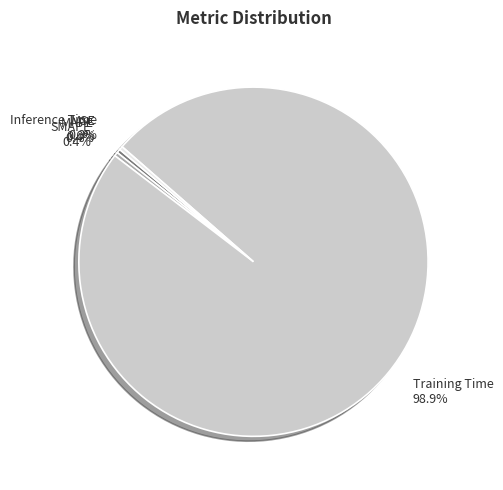

To the nearest percent, what is the average slice percentage?

20%